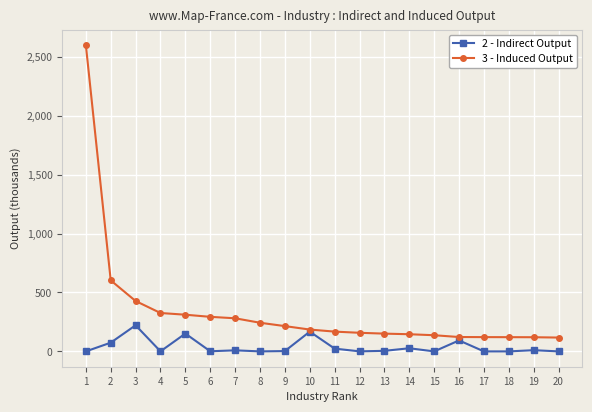

Rank the series by their average value, from highest to lowest.

3 - Induced Output, 2 - Indirect Output